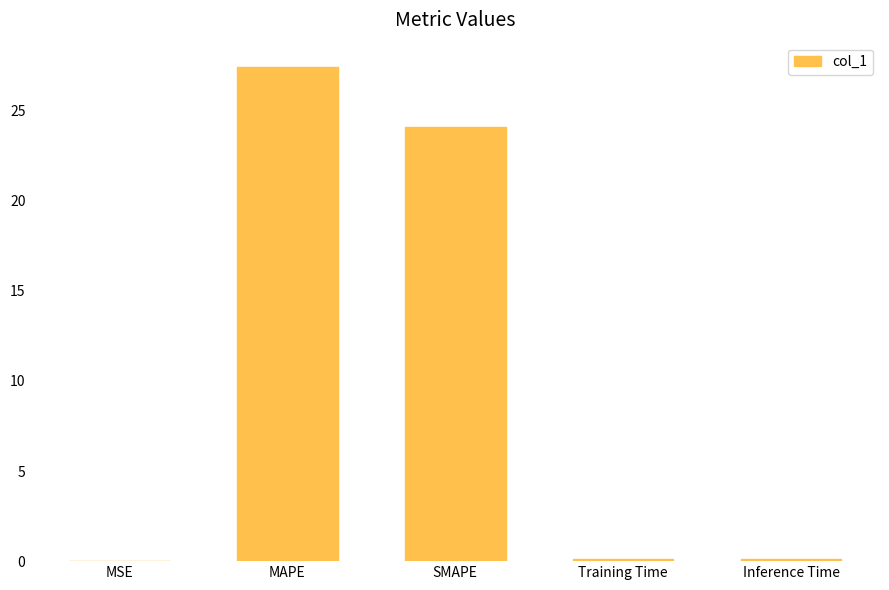

Between Inference Time and MAPE, which is larger?

MAPE